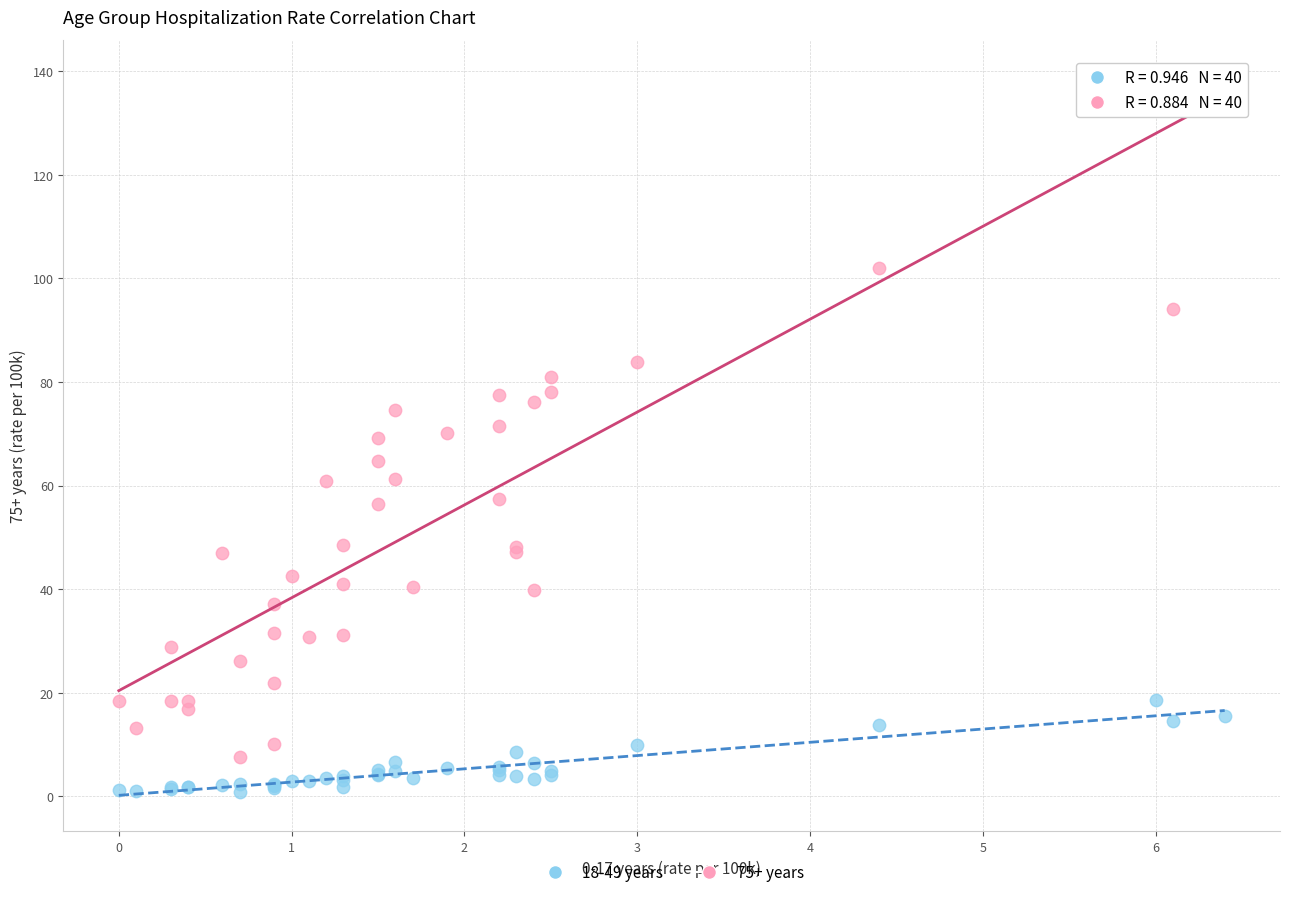

Which series contains the lowest Y value?

18-49 years